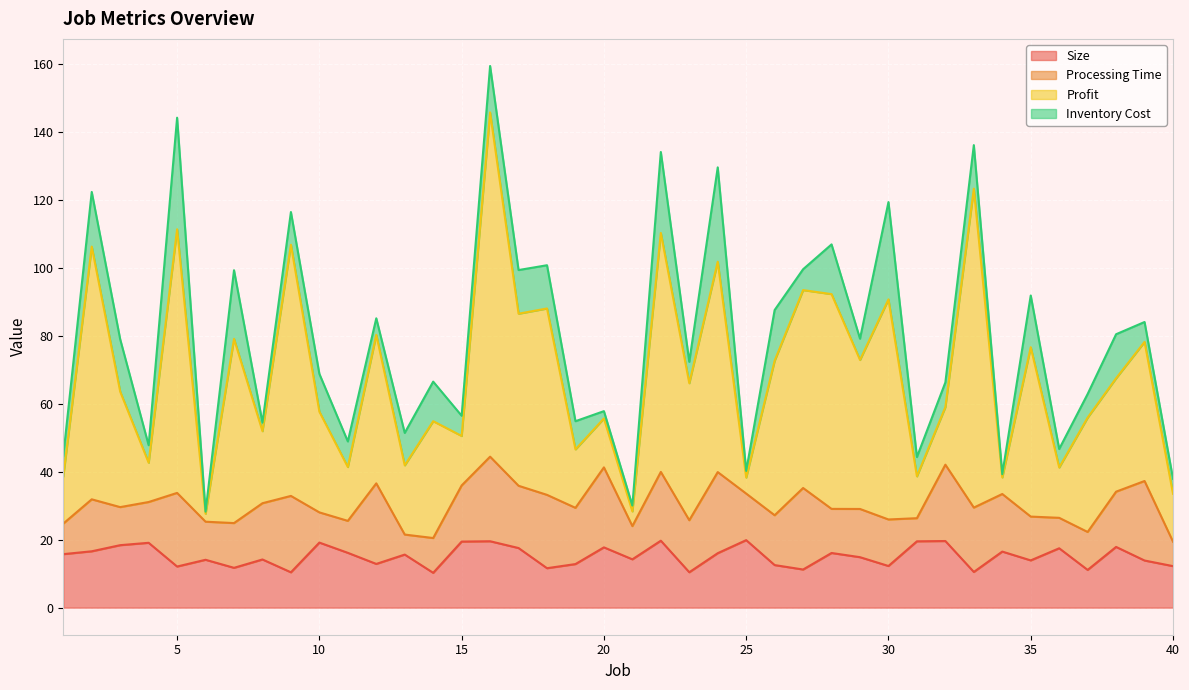

Rank the categories by Processing Time value from lowest to highest.

13, 31, 40, 10, 36, 1, 11, 21, 14, 37, 3, 6, 4, 35, 28, 7, 30, 25, 29, 26, 2, 23, 38, 15, 19, 8, 34, 17, 33, 22, 18, 5, 32, 9, 39, 20, 12, 24, 27, 16